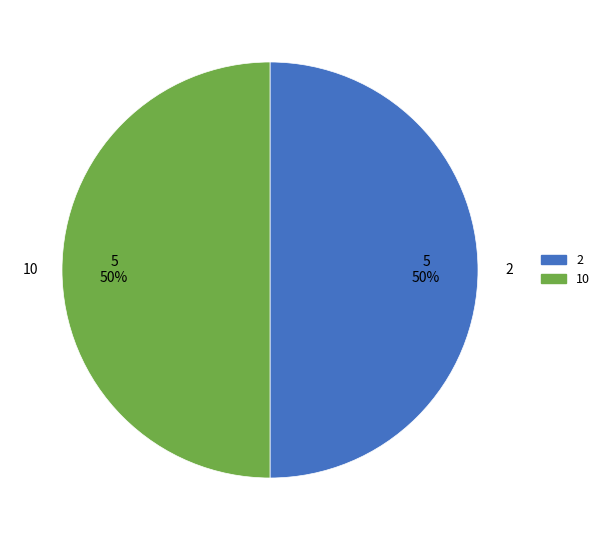

Count the number of slices in the pie.

2